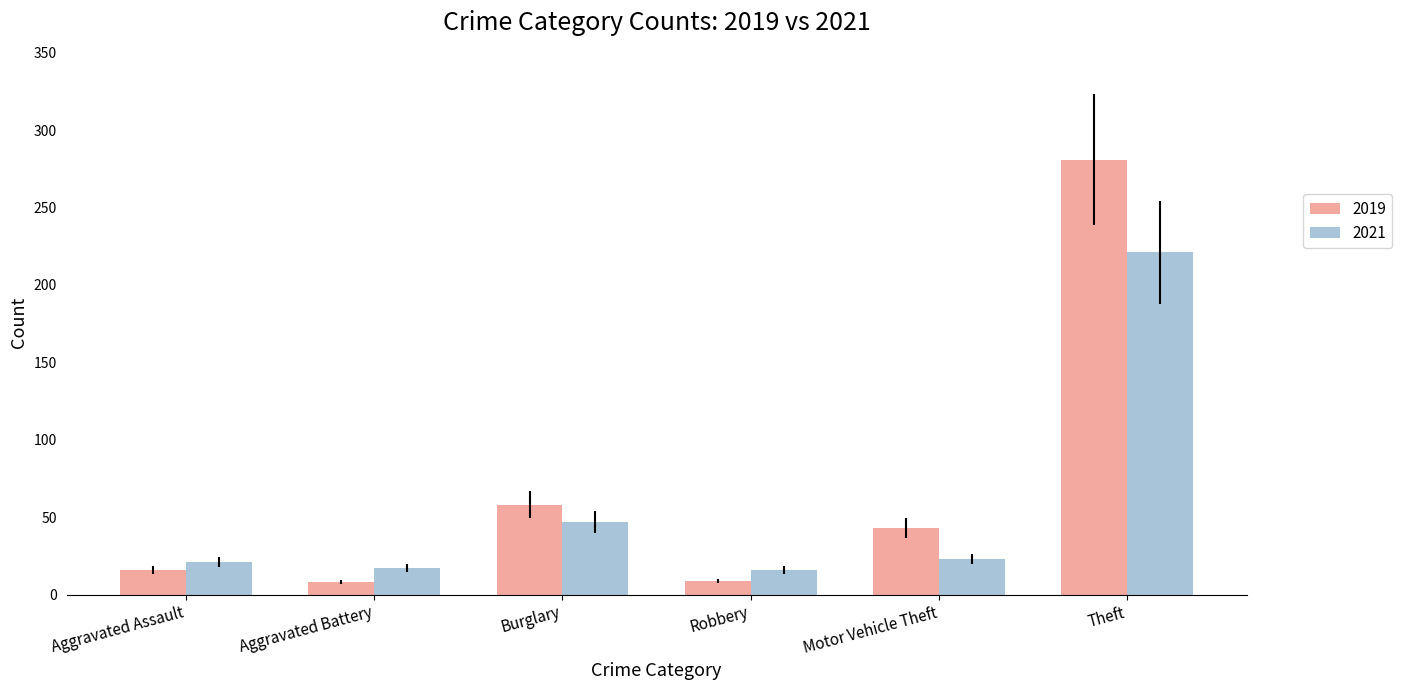

What is the lowest value of the 2021 series?

16